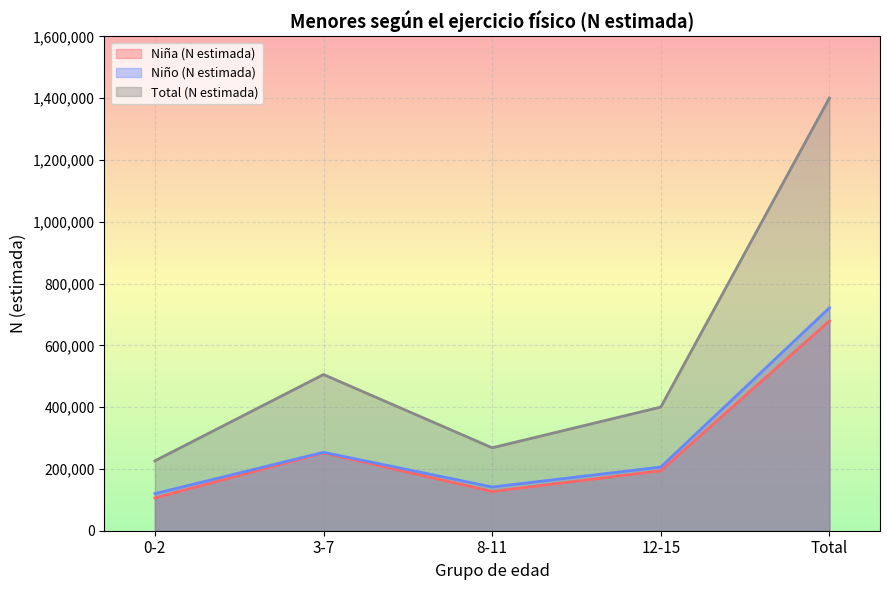

What is the label of the 3rd point from the left?

8-11